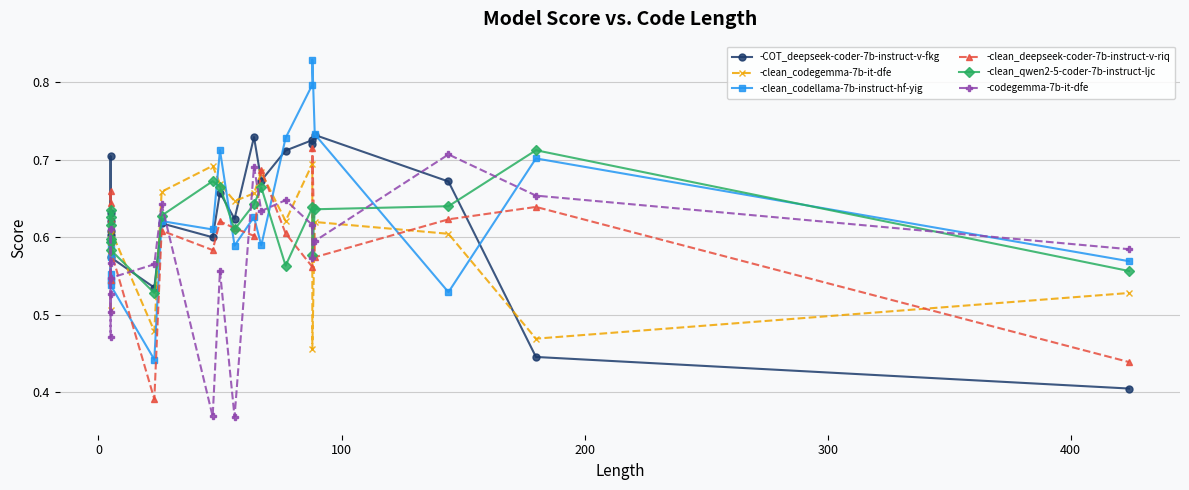

True or false: -COT_deepseek-coder-7b-instruct-v-fkg has more than 1 points higher than both neighbors.

True